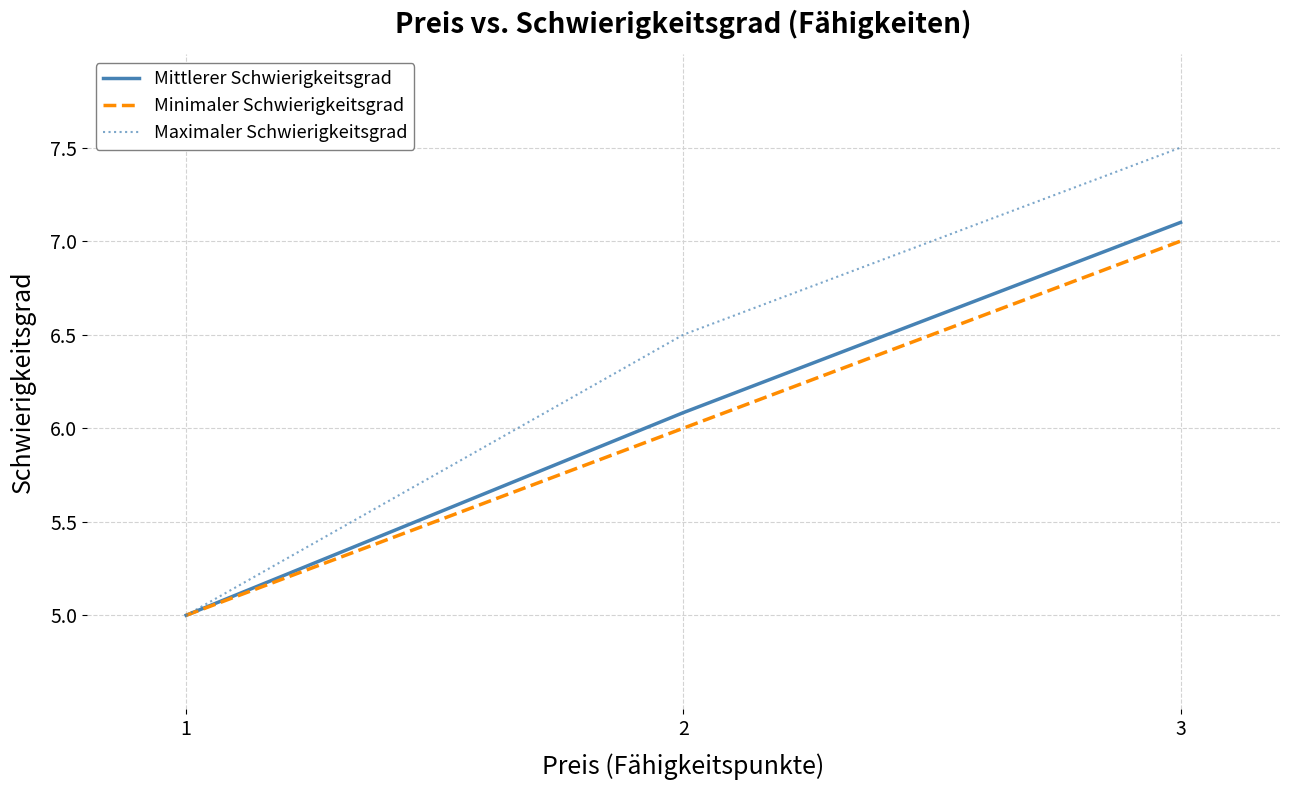

What is the sum of the Mittlerer Schwierigkeitsgrad values at 3 and 1?

12.1